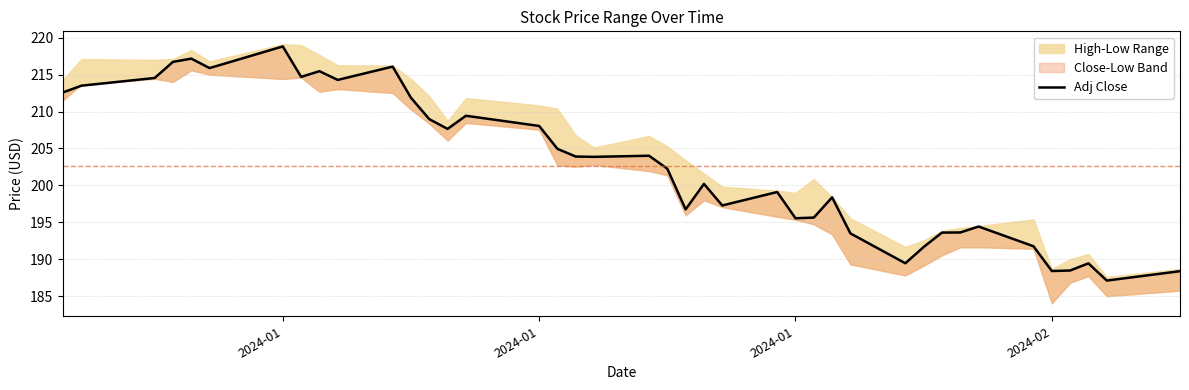

Reading left to right, what are all the values shown in this chart?

212.6	213.5	214.5	216.7	217.2	215.9	218.8	214.7	215.5	214.3	216.1	211.9	209.0	207.6	209.4	208.1	204.9	203.9	203.9	204.0	202.3	196.8	200.2	197.3	199.1	195.6	195.6	198.4	193.5	189.5	191.7	193.6	193.6	194.4	191.8	188.4	188.5	189.5	187.1	188.4